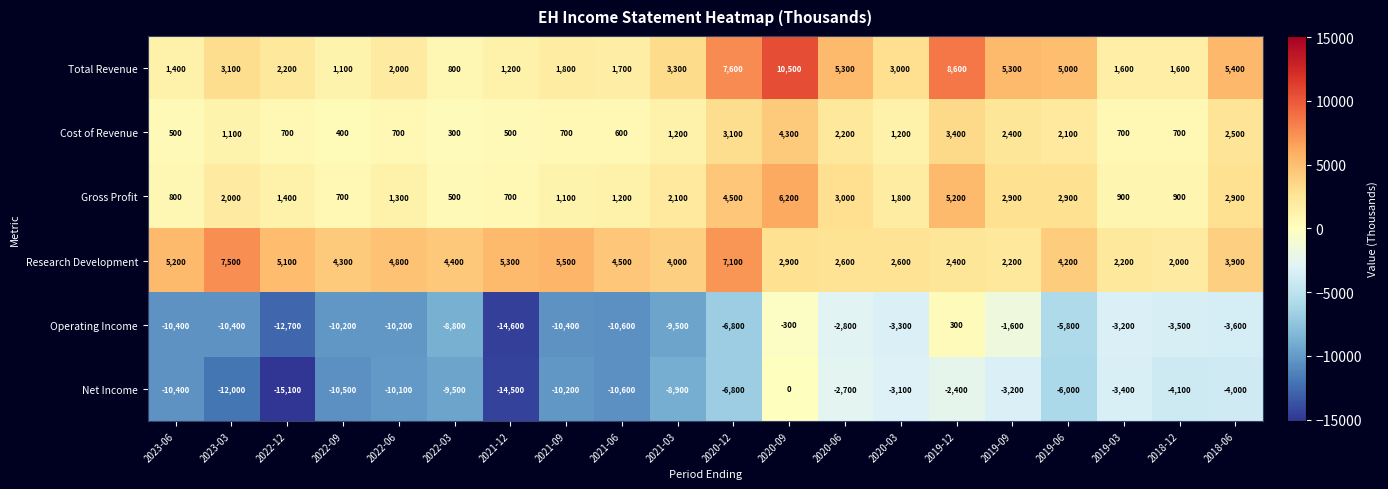

Which series has the largest range (max minus min)?

Net Income